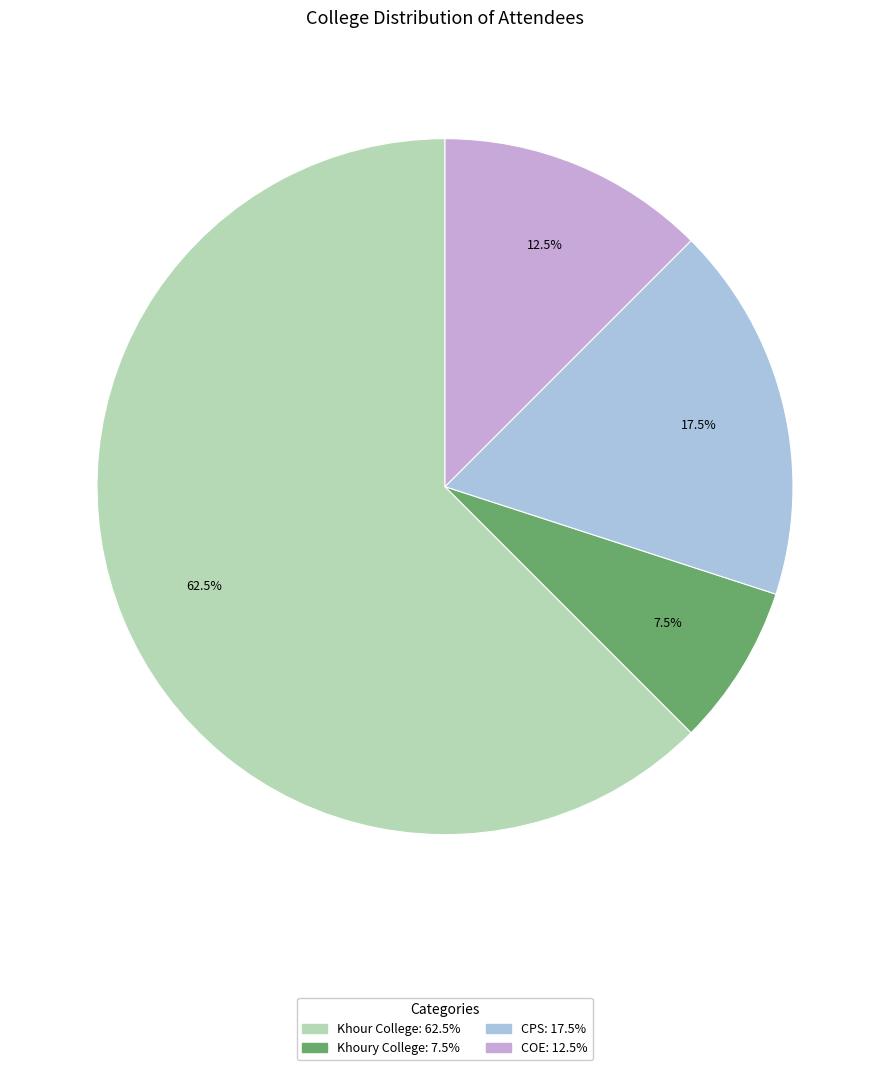

Is there a majority slice in this chart?

Yes